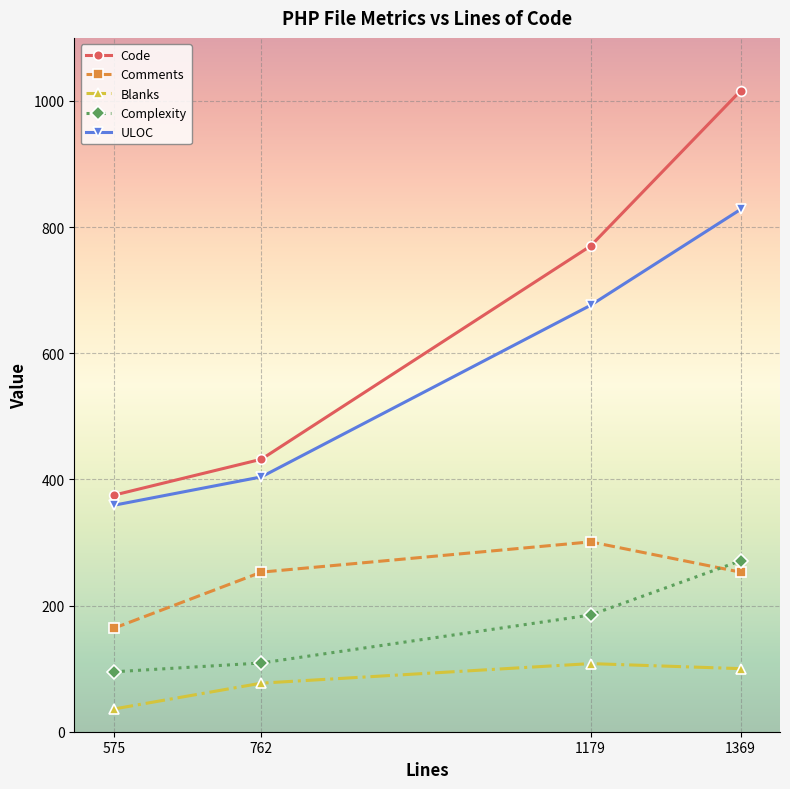

What is the approximate value of ULOC at 575, to the nearest 50?

350